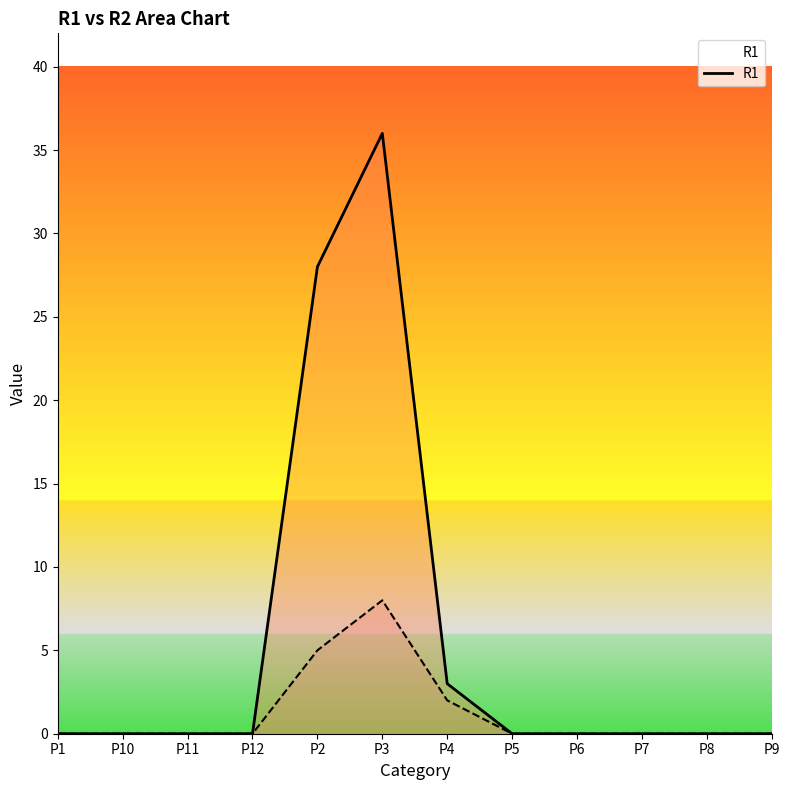

Which series has the largest total across all categories?

R1